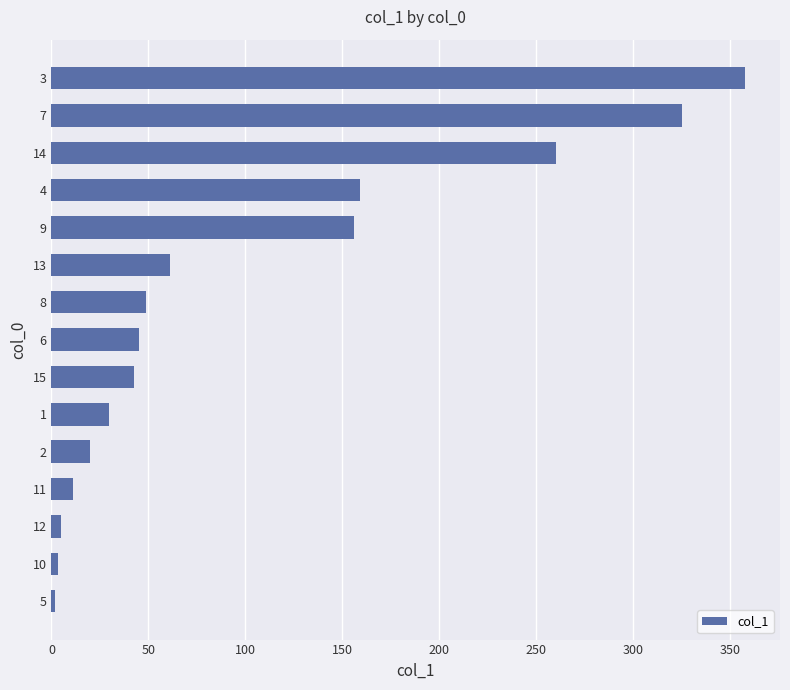

Approximately how many times larger is the value at 14 compared to 4?

1.6